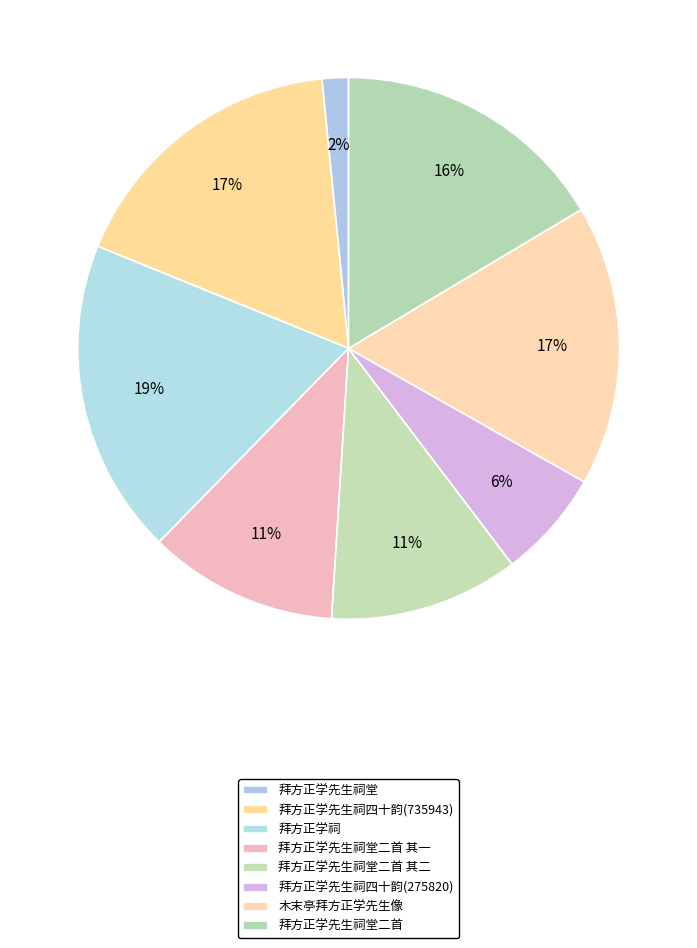

What is the change in value from 拜方正学先生祠堂 to 拜方正学先生祠四十韵(735943)?

+668928